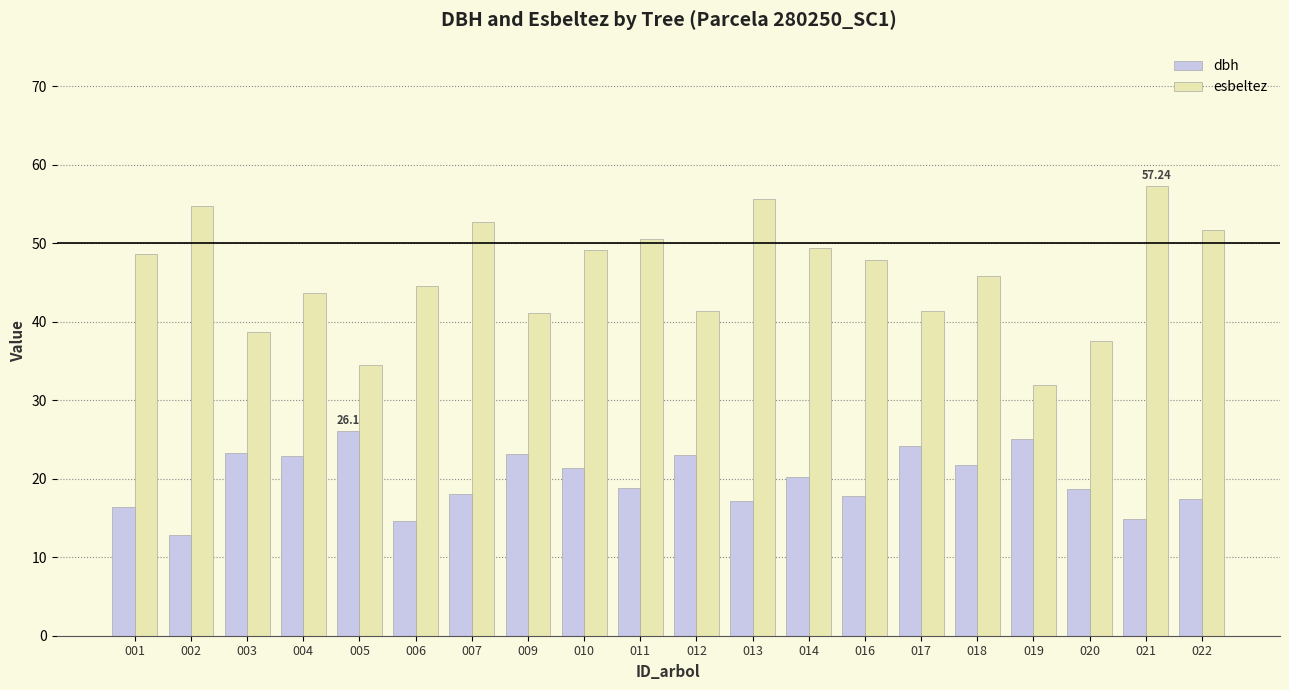

Rank the series by their maximum value, from lowest to highest.

dbh, esbeltez